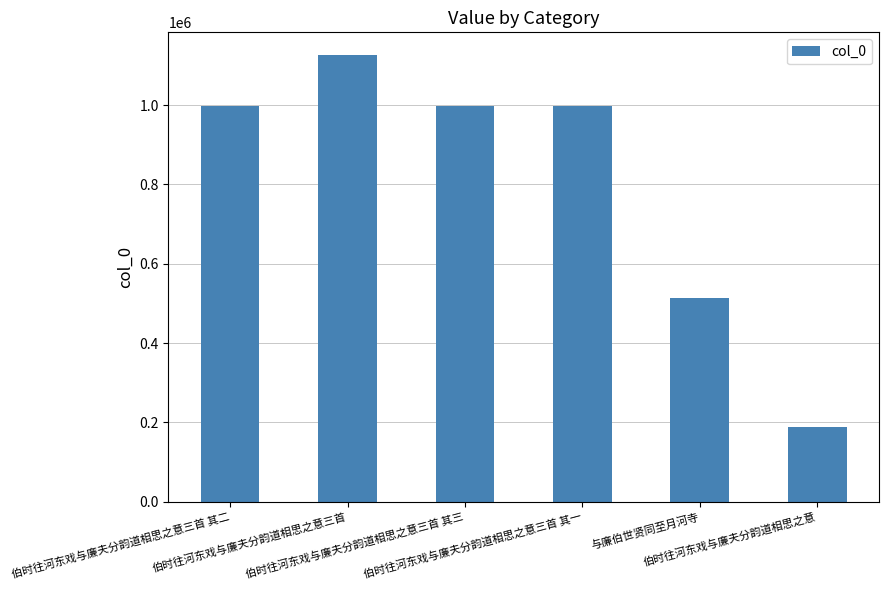

Are the bars grouped side by side (vs. stacked)?

No